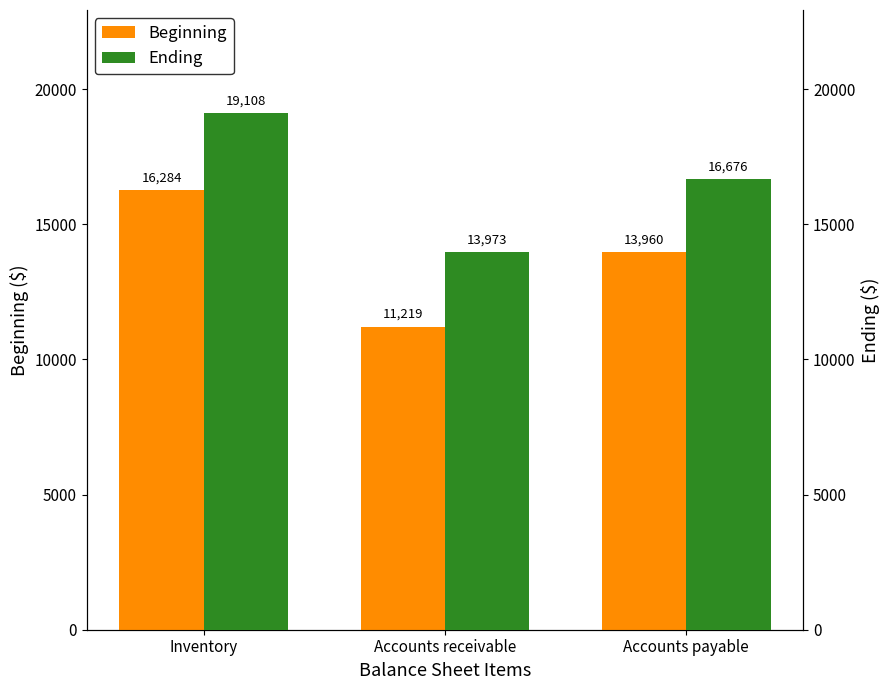

What is the difference between the Ending values at Accounts payable and Accounts receivable?

2703